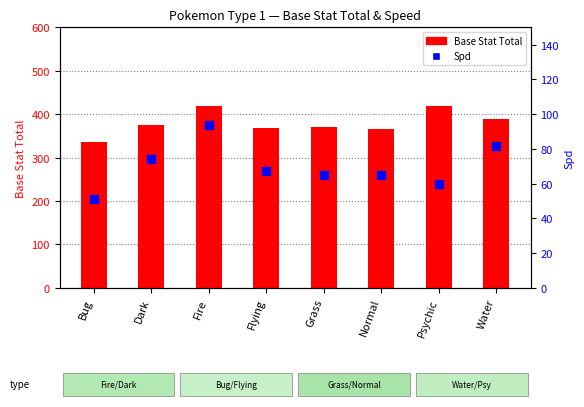

Which series has the largest total across all categories?

Base Stat Total